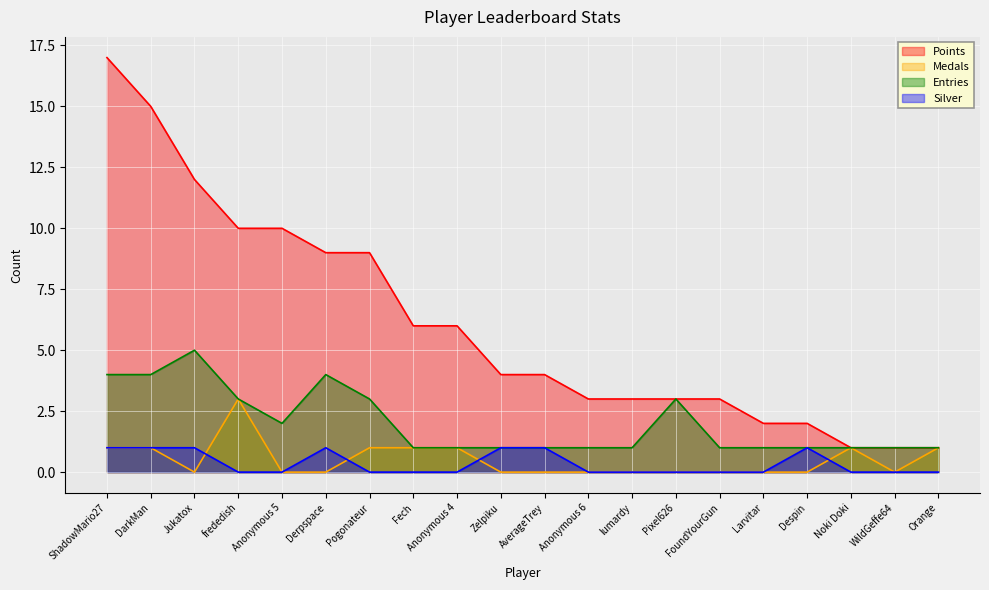

At how many categories does at least one series exceed 1?

17